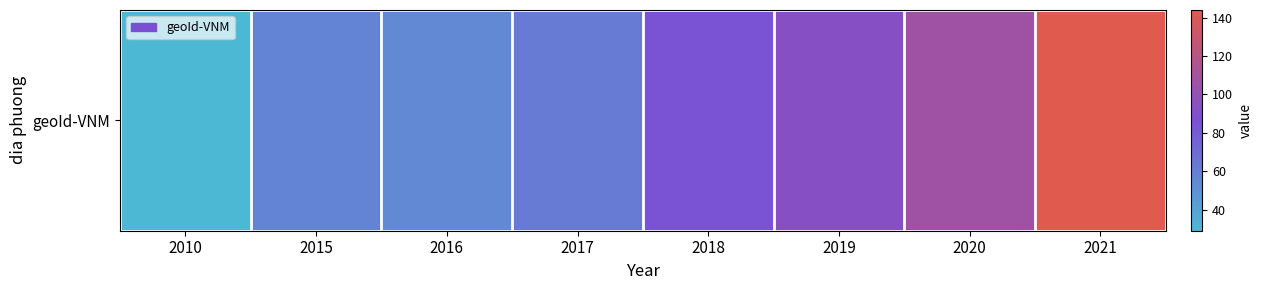

True or false: the data shows 61 at 2021.

False